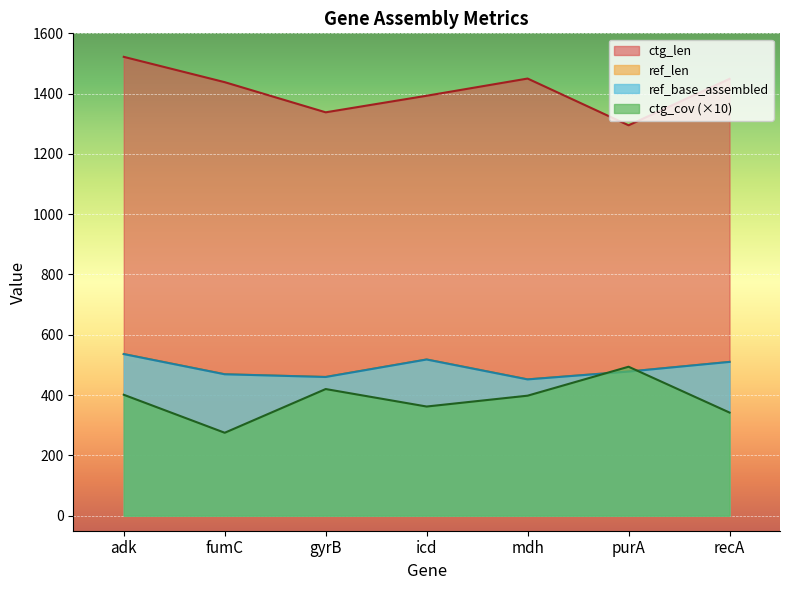

True or false: ctg_len has a value of 800 at fumC.

False